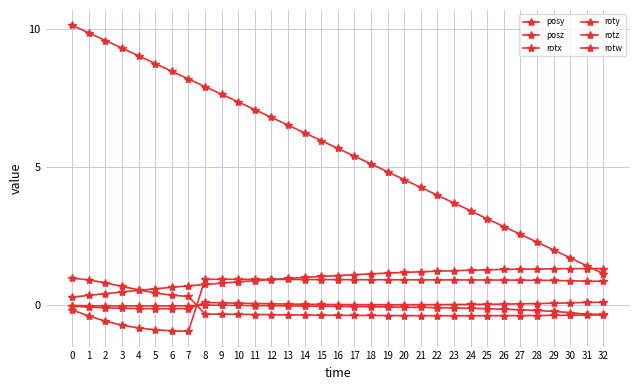

Reading right to left, extract all data points from this chart.

posy: 32=1.3	31=1.3	30=1.3	29=1.3	28=1.3	27=1.3	26=1.3	25=1.3	24=1.3	23=1.3	22=1.2	21=1.2	20=1.2	19=1.2	18=1.1	17=1.1	16=1.1	15=1.0	14=1.0	13=1.0	12=0.9	11=0.9	10=0.8	9=0.8	8=0.8	7=0.7	6=0.7	5=0.6	4=0.5	3=0.5	2=0.4	1=0.4	0=0.3
posz: 32=1.1	31=1.4	30=1.7	29=2.0	28=2.3	27=2.6	26=2.9	25=3.1	24=3.4	23=3.7	22=4.0	21=4.3	20=4.6	19=4.8	18=5.1	17=5.4	16=5.7	15=6.0	14=6.3	13=6.5	12=6.8	11=7.1	10=7.4	9=7.6	8=7.9	7=8.2	6=8.5	5=8.8	4=9.0	3=9.3	2=9.6	1=9.9	0=10.1
rotx: 32=-0.3	31=-0.3	30=-0.3	29=-0.2	28=-0.2	27=-0.2	26=-0.1	25=-0.1	24=-0.1	23=-0.1	22=-0.1	21=-0.1	20=-0.1	19=-0.1	18=-0.1	17=-0.0	16=-0.0	15=-0.0	14=-0.0	13=-0.0	12=-0.0	11=-0.0	10=-0.0	9=0.0	8=0.0	7=-0.0	6=-0.0	5=-0.0	4=-0.0	3=-0.0	2=-0.0	1=-0.0	0=-0.0
roty: 32=0.1	31=0.1	30=0.1	29=0.1	28=0.1	27=0.1	26=0.0	25=0.0	24=0.0	23=0.0	22=0.0	21=0.0	20=0.0	19=0.0	18=0.0	17=0.0	16=0.0	15=0.0	14=0.0	13=0.0	12=0.1	11=0.1	10=0.1	9=0.1	8=0.1	7=-0.1	6=-0.1	5=-0.1	4=-0.1	3=-0.1	2=-0.1	1=-0.1	0=-0.0
rotz: 32=0.9	31=0.9	30=0.9	29=0.9	28=0.9	27=0.9	26=0.9	25=0.9	24=0.9	23=0.9	22=0.9	21=0.9	20=0.9	19=0.9	18=0.9	17=0.9	16=0.9	15=0.9	14=0.9	13=0.9	12=0.9	11=0.9	10=0.9	9=0.9	8=0.9	7=-0.9	6=-0.9	5=-0.9	4=-0.8	3=-0.7	2=-0.6	1=-0.4	0=-0.2
rotw: 32=-0.3	31=-0.3	30=-0.4	29=-0.4	28=-0.4	27=-0.4	26=-0.4	25=-0.4	24=-0.4	23=-0.4	22=-0.4	21=-0.4	20=-0.4	19=-0.4	18=-0.4	17=-0.4	16=-0.4	15=-0.4	14=-0.3	13=-0.3	12=-0.3	11=-0.3	10=-0.3	9=-0.3	8=-0.3	7=0.3	6=0.4	5=0.4	4=0.6	3=0.7	2=0.8	1=0.9	0=1.0